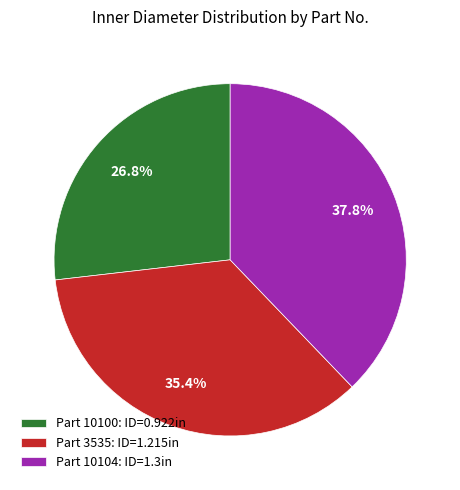

Count the number of slices in the pie.

3